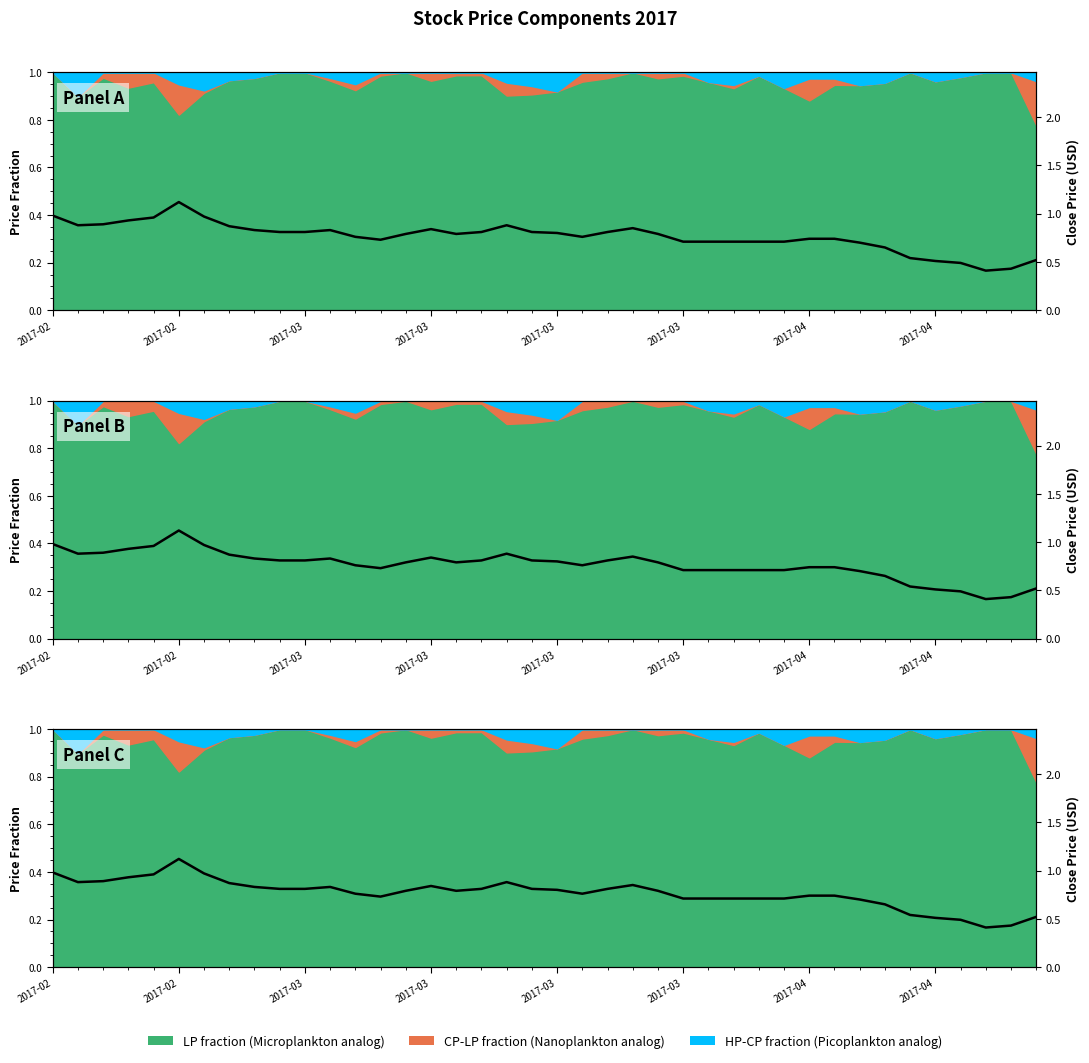

What is the change in value from 24 to 28?

-0.1